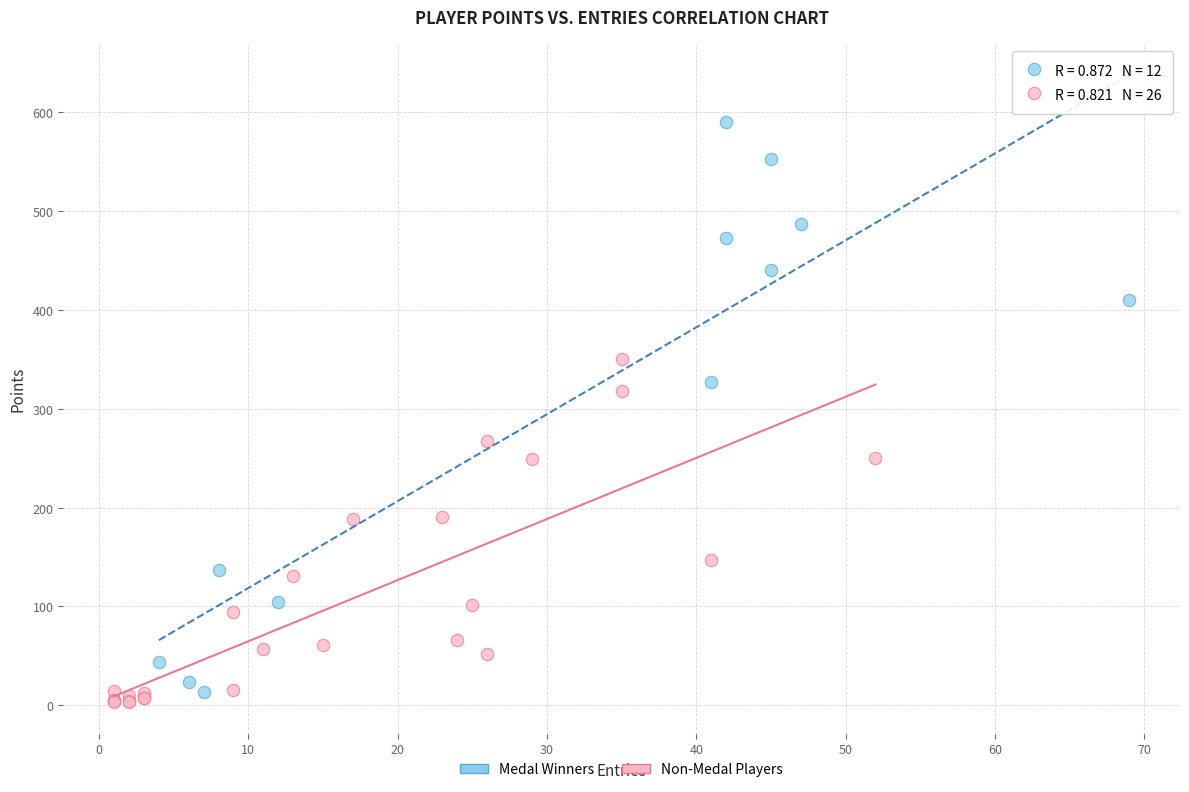

What are all the series names shown in the legend?

Medal Winners, Non-Medal Players